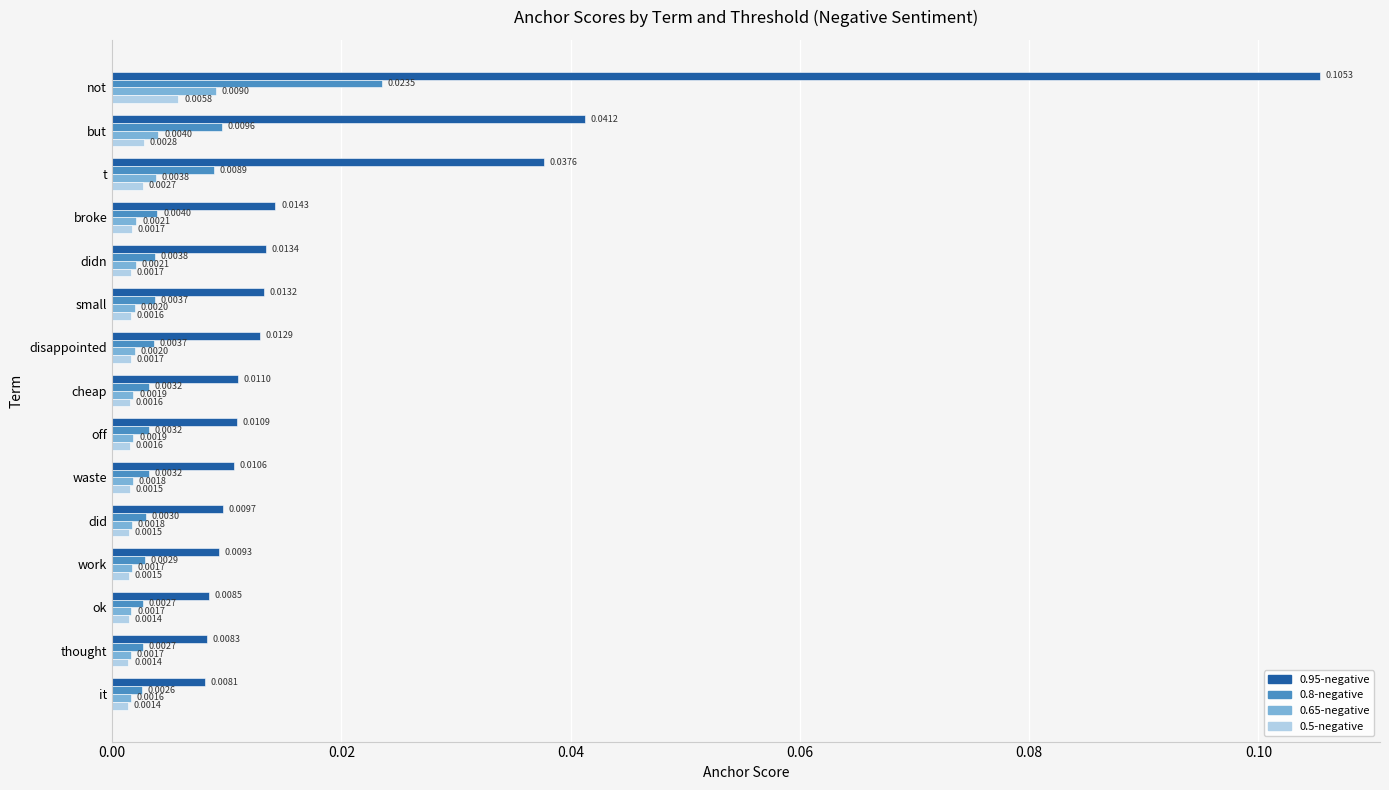

Where is 0.95-negative nearest to the value 0?

it